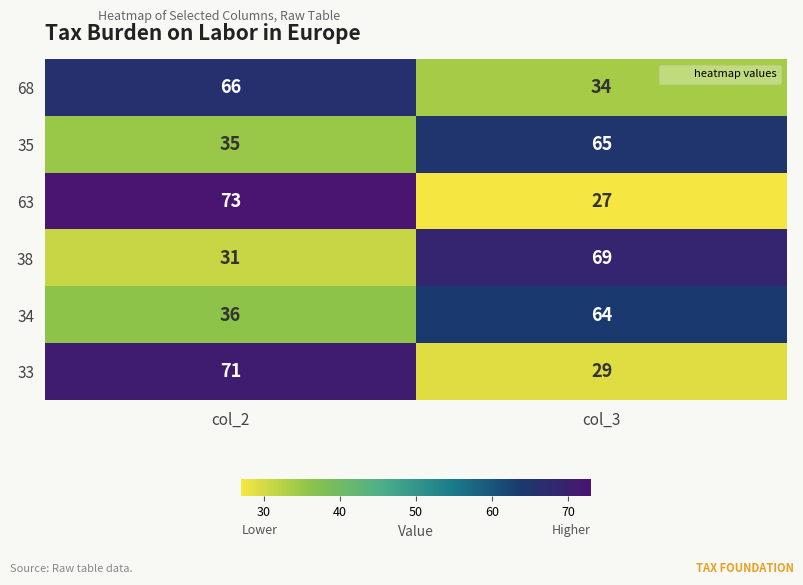

What is the sum of the 63 values at col_3 and col_2?

100